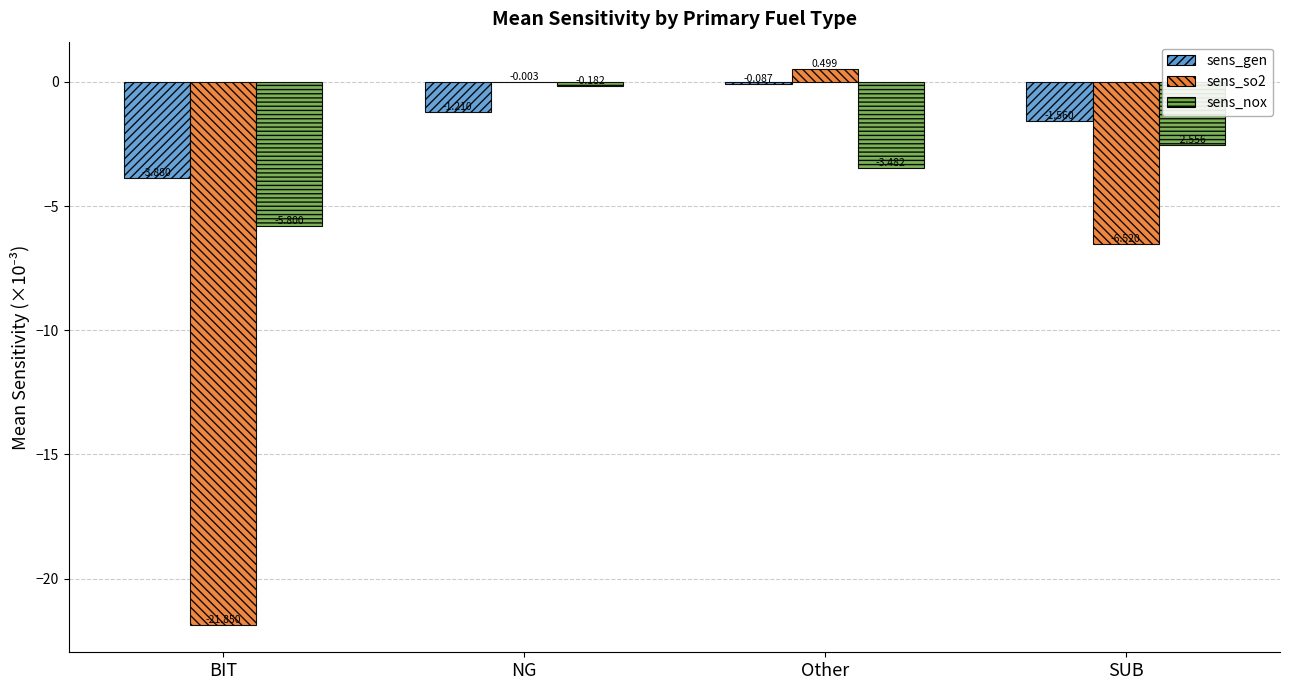

Are the bars grouped side by side (vs. stacked)?

Yes